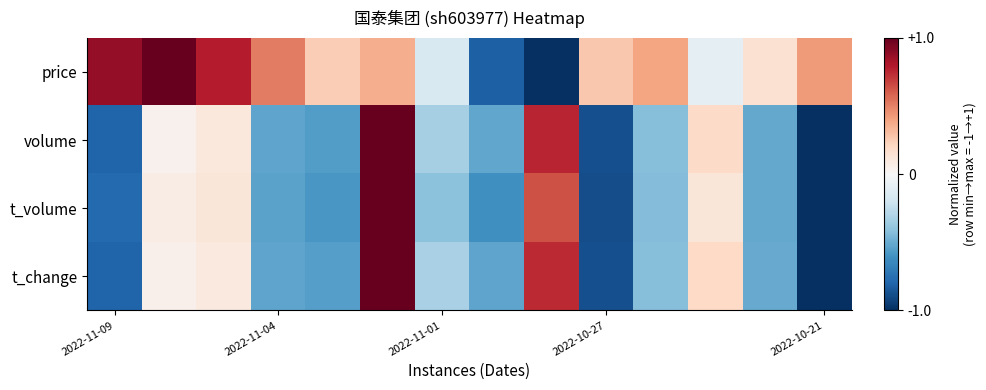

Rank the series by their maximum value, from lowest to highest.

price, volume, t_volume, t_change